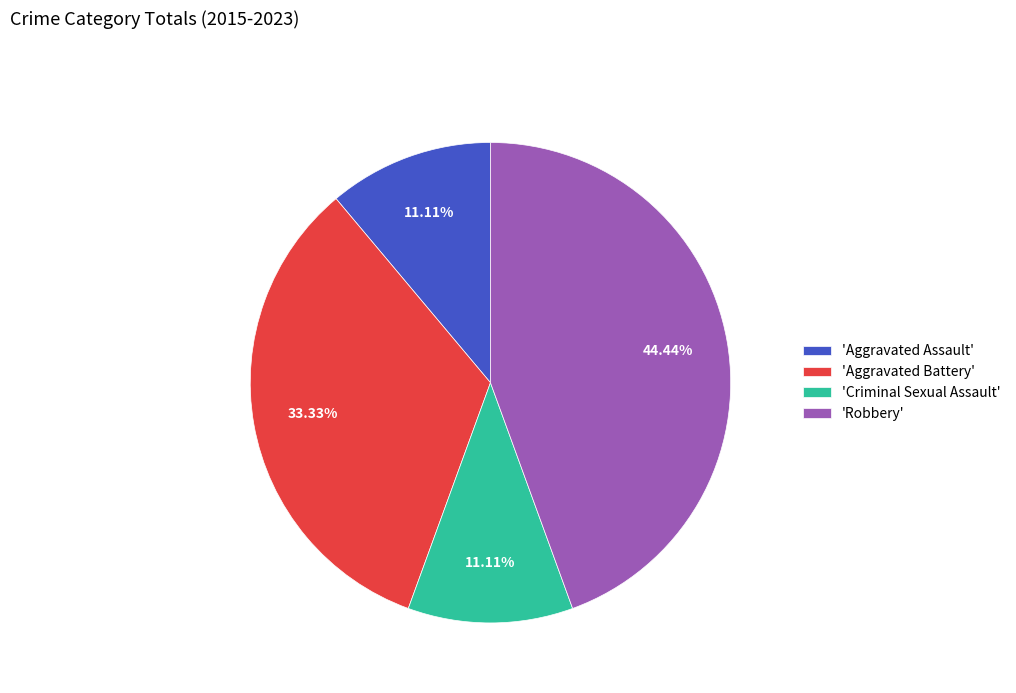

Which slice is the largest?

'Robbery'